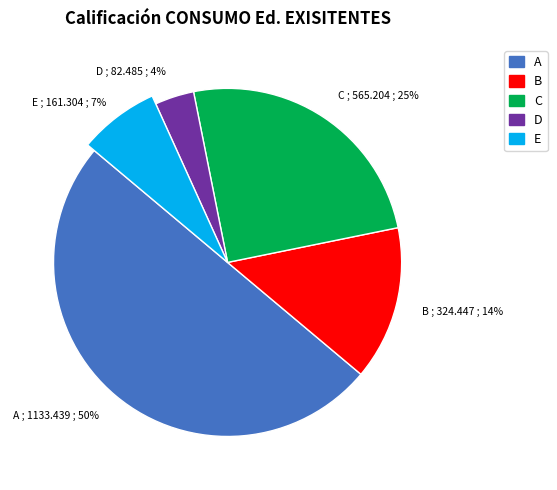

The Total Capital Costs slice represents 27% of the pie. True or false?

False